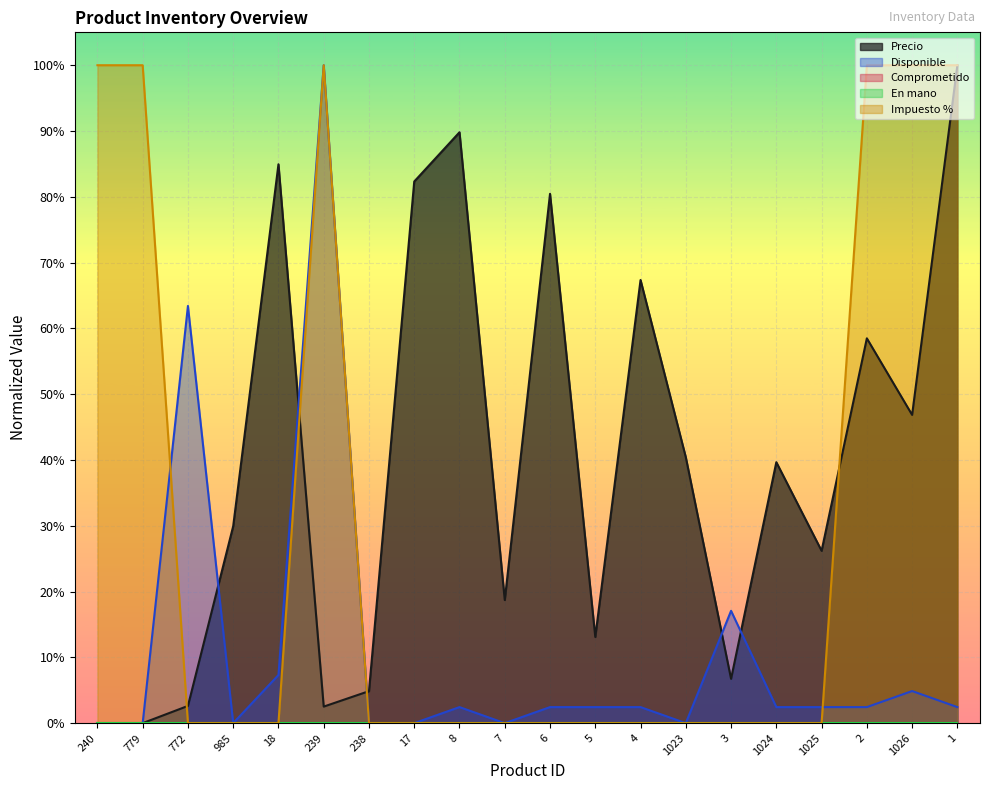

How many interior local valleys does the Precio series have?

6